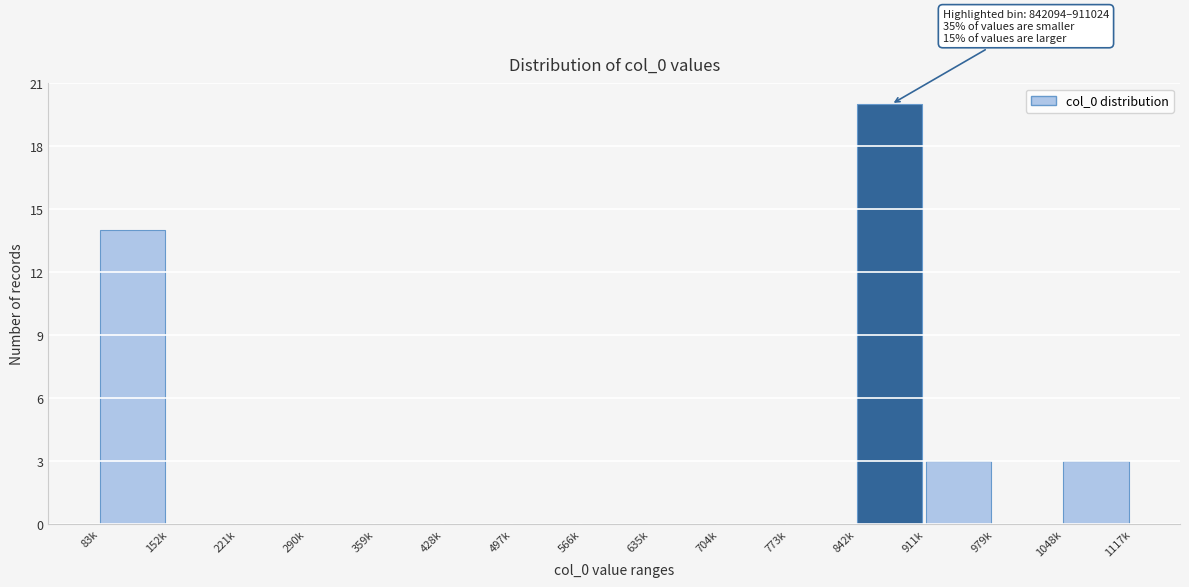

Reading left to right, what are all the values shown in this chart?

83k=14	152k=0	221k=0	290k=0	359k=0	428k=0	497k=0	566k=0	635k=0	704k=0	773k=0	842k=20	911k=3	979k=0	1048k=3